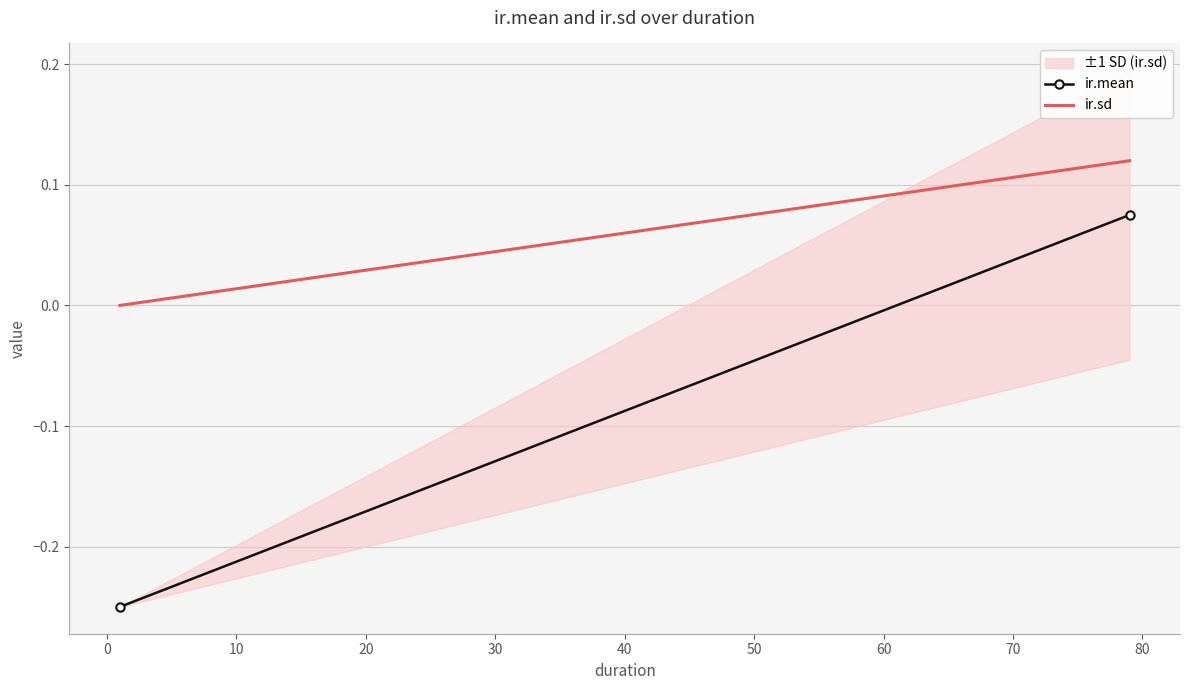

What is the average value of the ir.sd series?

0.1